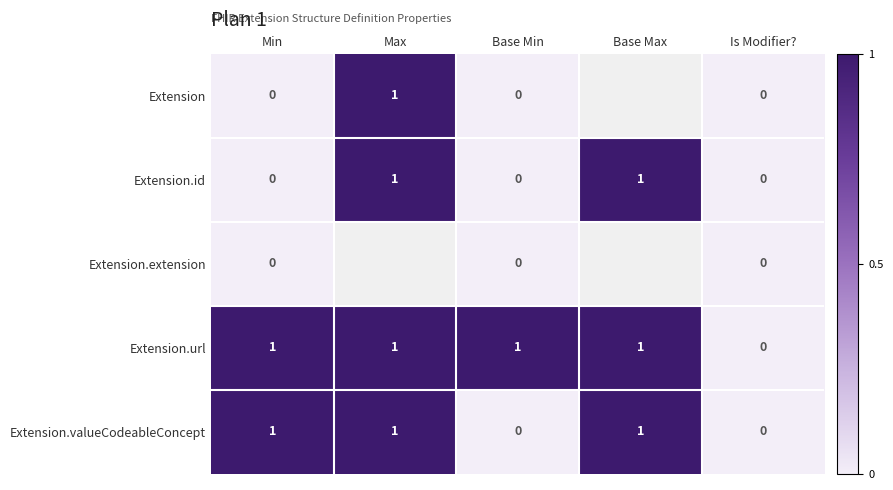

Is it true that Extension.url equals 1.8 at Base Max?

False